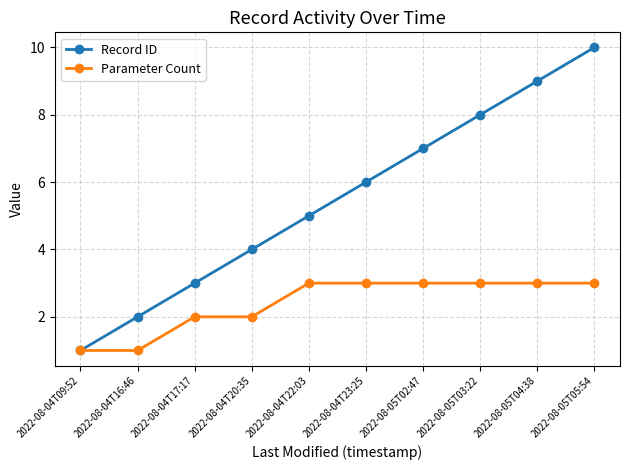

What is the smallest value displayed?

1